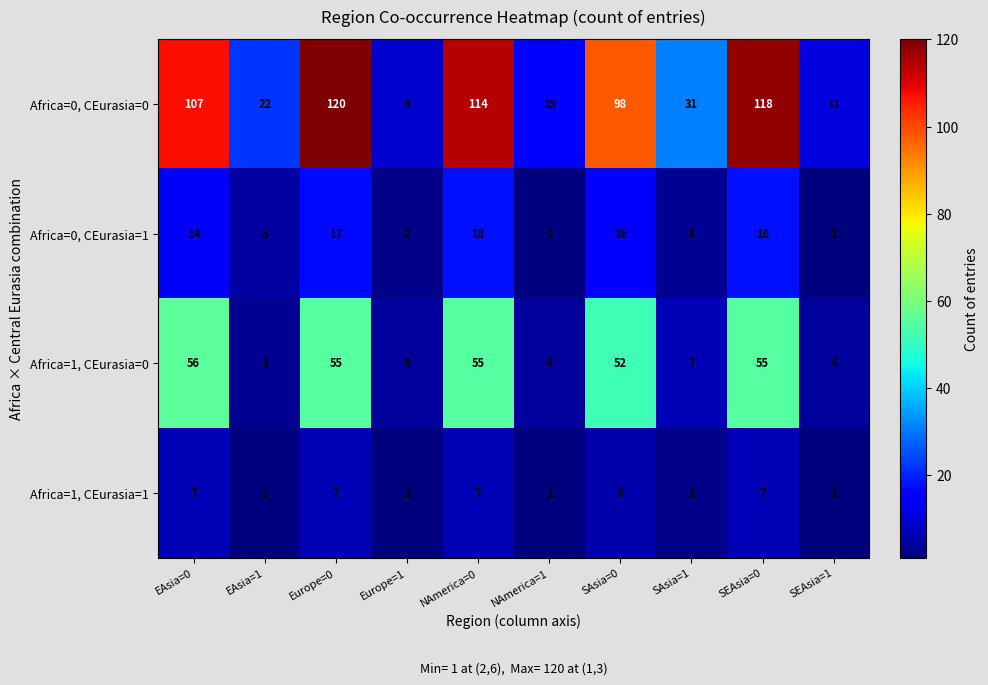

At which category is the sum across all series the highest?

Europe=0